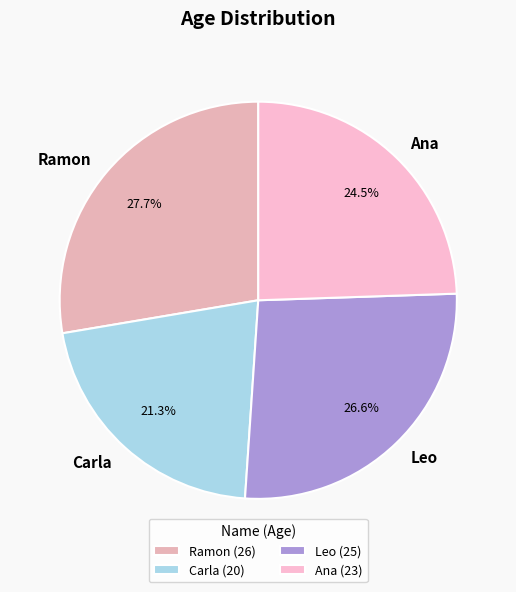

Is there a majority slice in this chart?

No